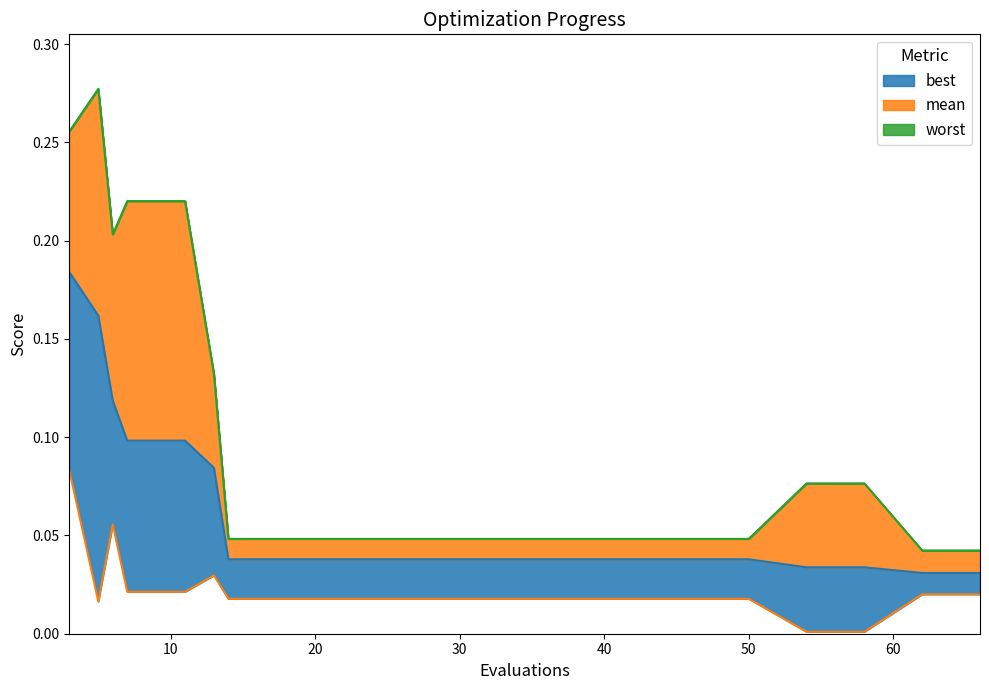

List the series in order of their peak value, lowest first.

best, mean, worst